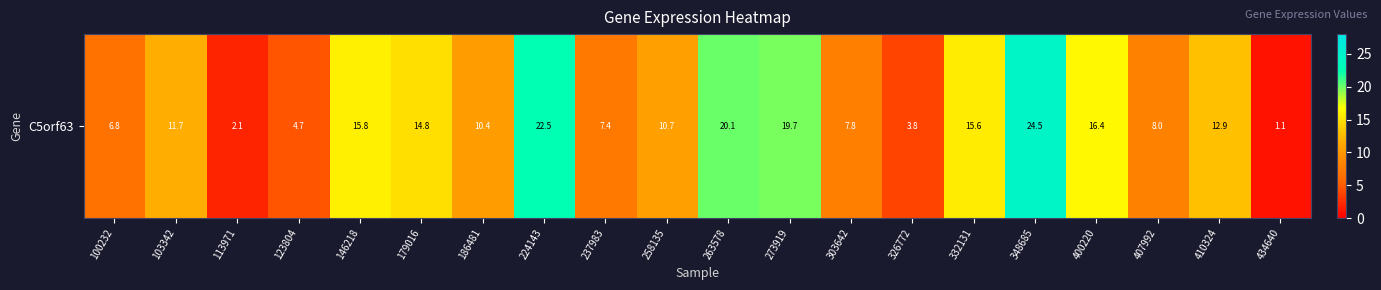

Which has a higher value, 400220 or 407992?

400220